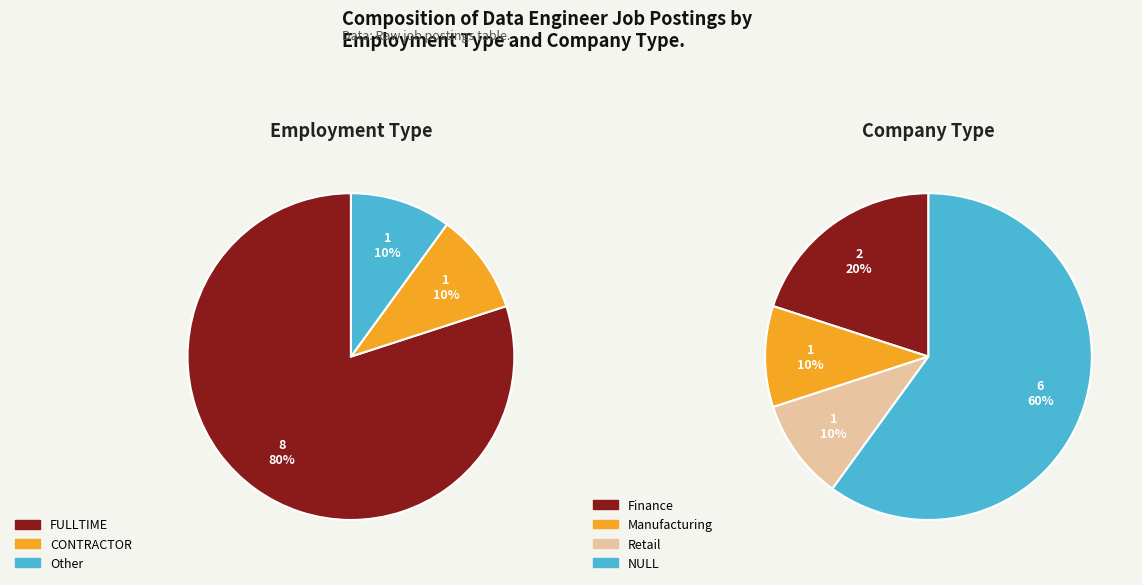

How many segments does this pie chart have?

3